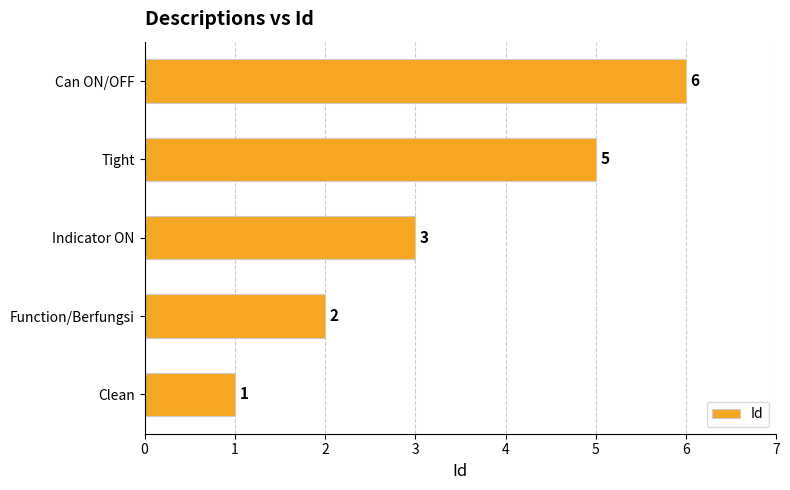

Reading bottom to top, what are all the values shown in this chart?

1	2	3	5	6